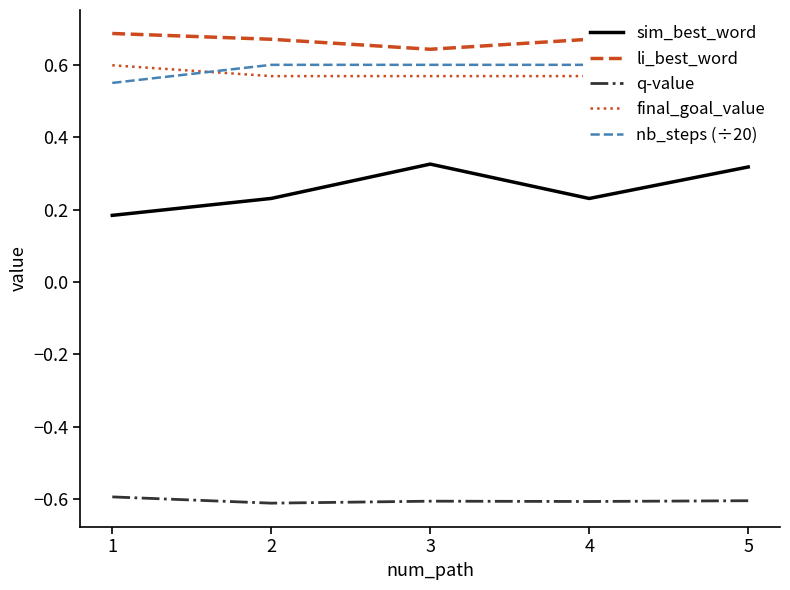

Which category has the lowest value in the nb_steps (÷20) series?

1